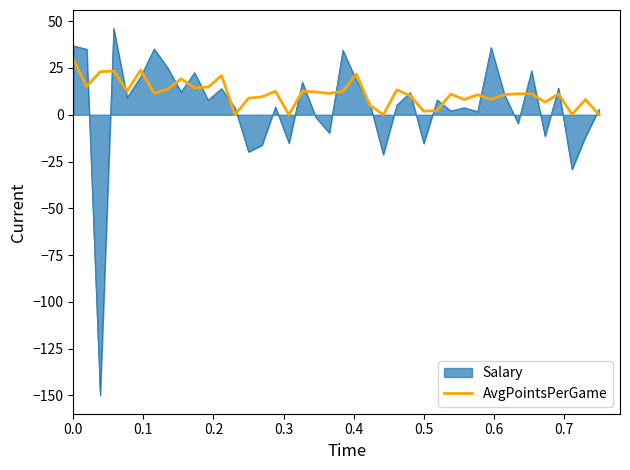

What is the maximum value shown in the chart?

46.2